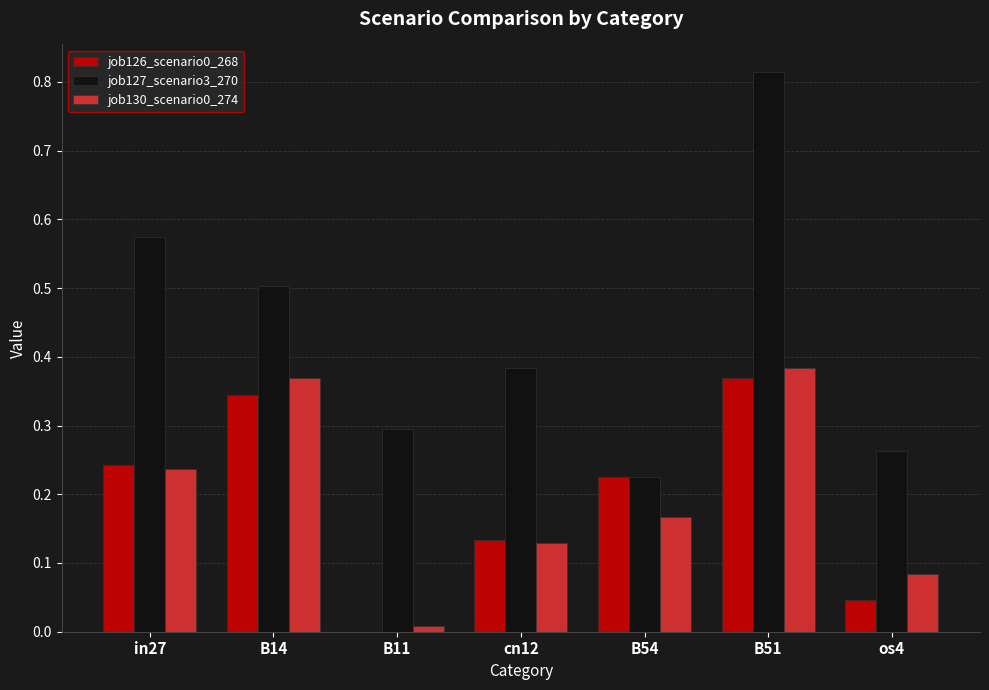

The job126_scenario0_268 series shows 0.0 at cn12. True or false?

False